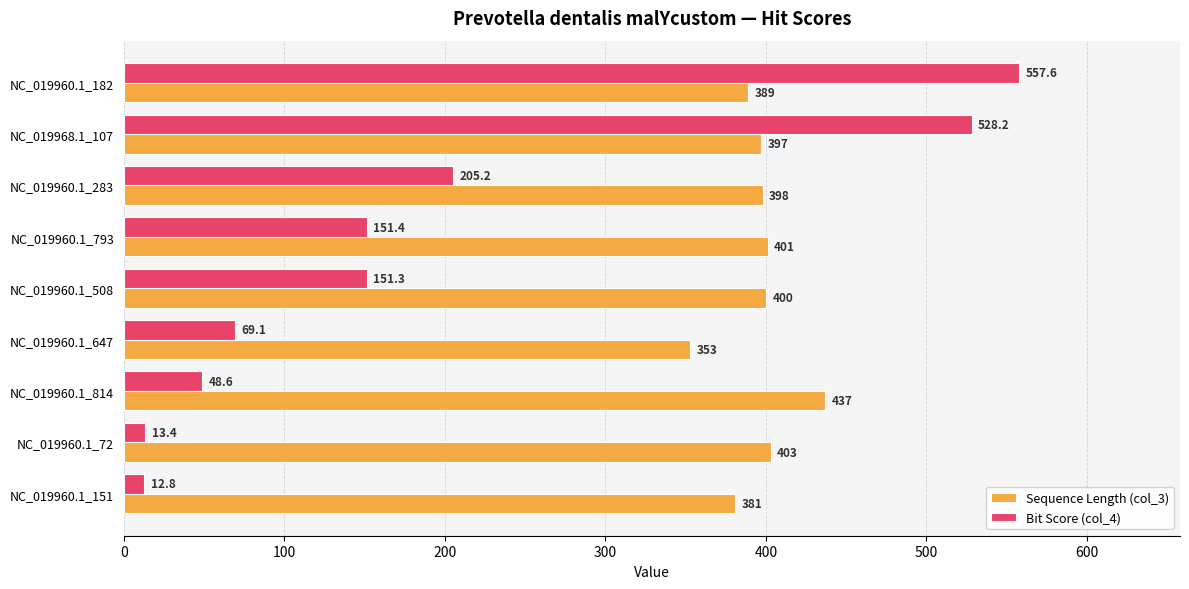

What are all the series names shown in the legend?

Sequence Length (col_3), Bit Score (col_4)